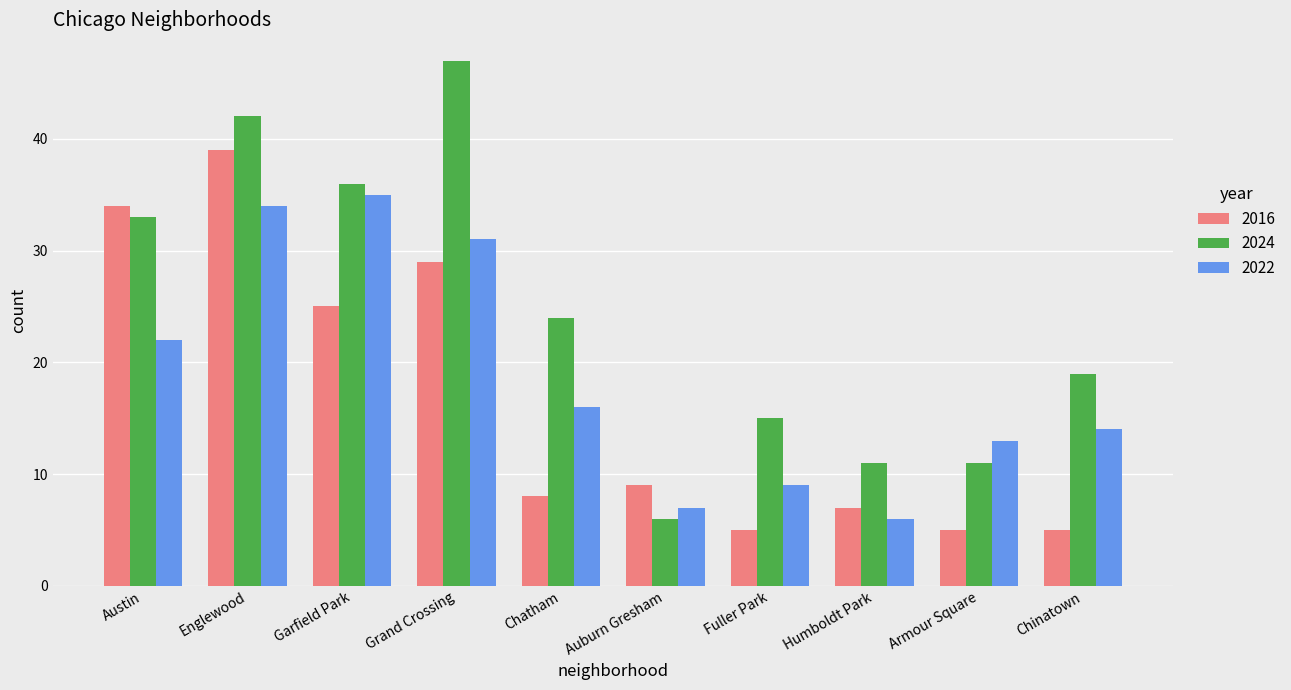

What position from the left is Fuller Park?

7